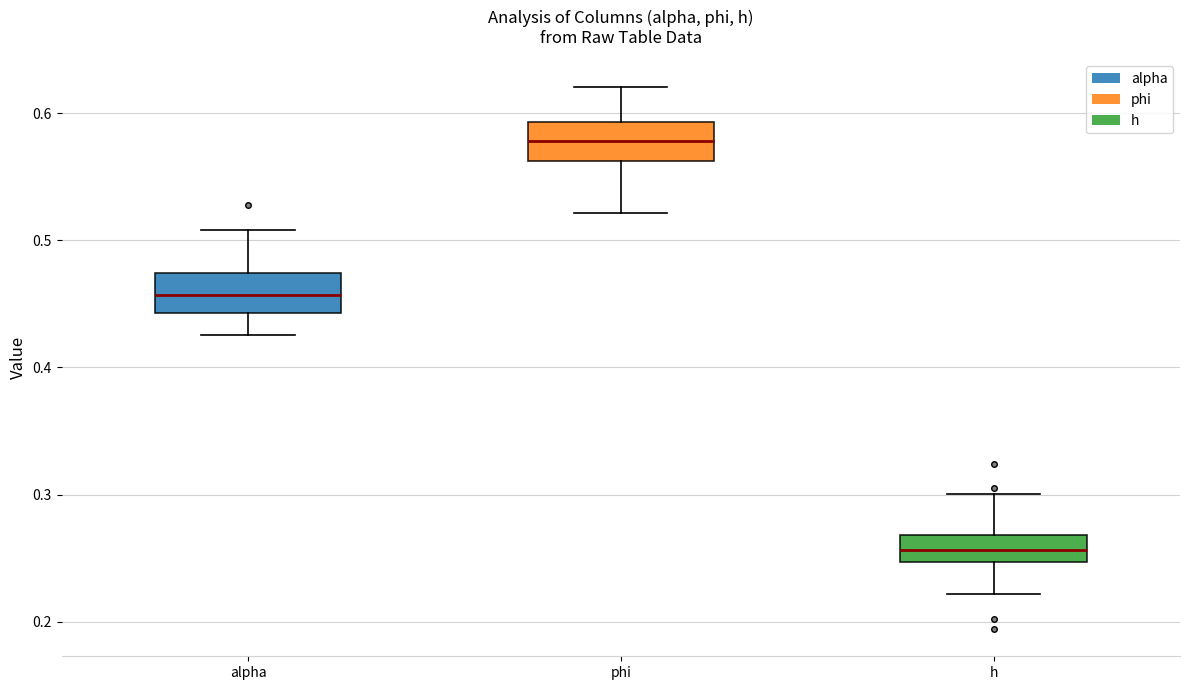

Reading left to right, read every box against the y-axis: the position of its median line, the range the box covers, and the ends of its whiskers. The values are not printed on the chart, so give them approximately, as read against the axis.

alpha: median 0.46, box 0.44 to 0.47, whiskers 0.43 to 0.51
phi: median 0.58, box 0.56 to 0.59, whiskers 0.52 to 0.62
h: median 0.26, box 0.25 to 0.27, whiskers 0.22 to 0.30